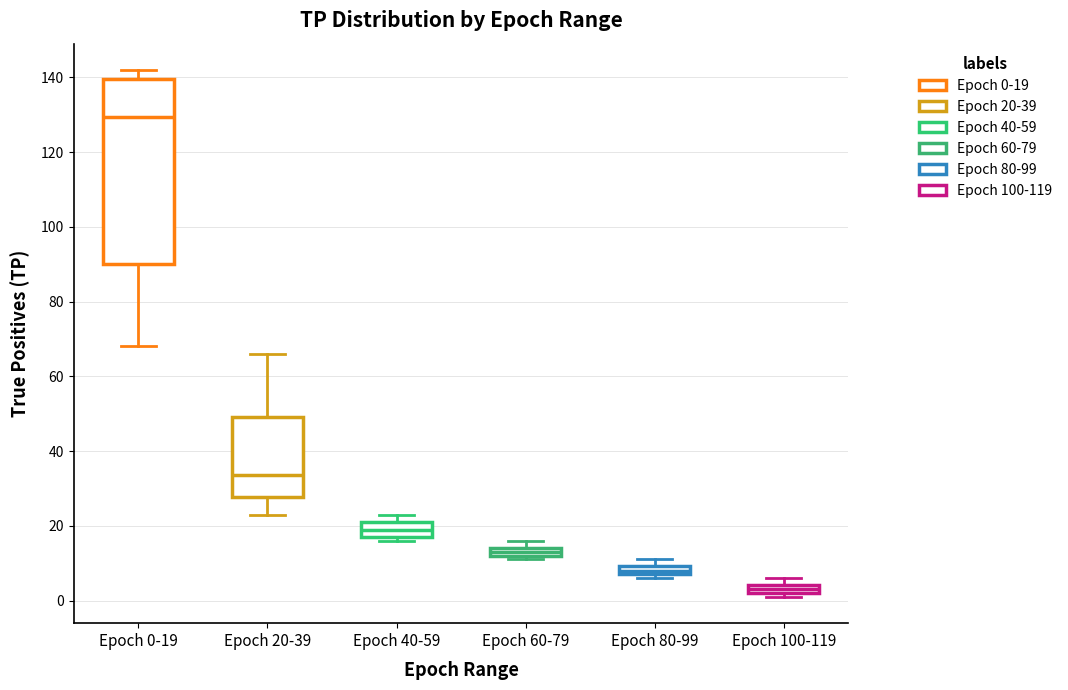

Where is the lower edge of the box for Epoch 80-99 on the y-axis? The values are not printed on the chart, so give them approximately, as read against the axis.

8